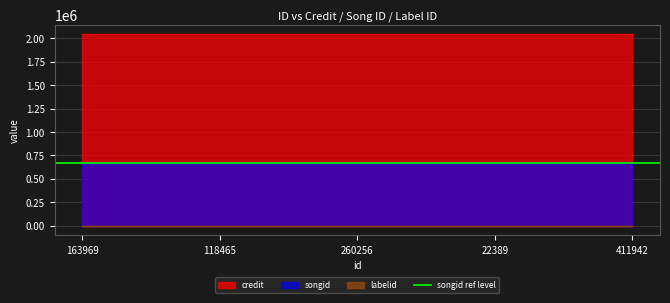

True or false: labelid and songid intersect in this chart.

False